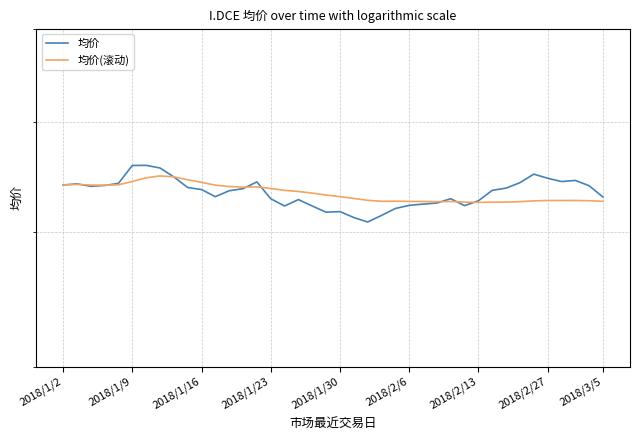

True or false: 均价(滚动) has a value of 530.0 at 2018/1/30.

True